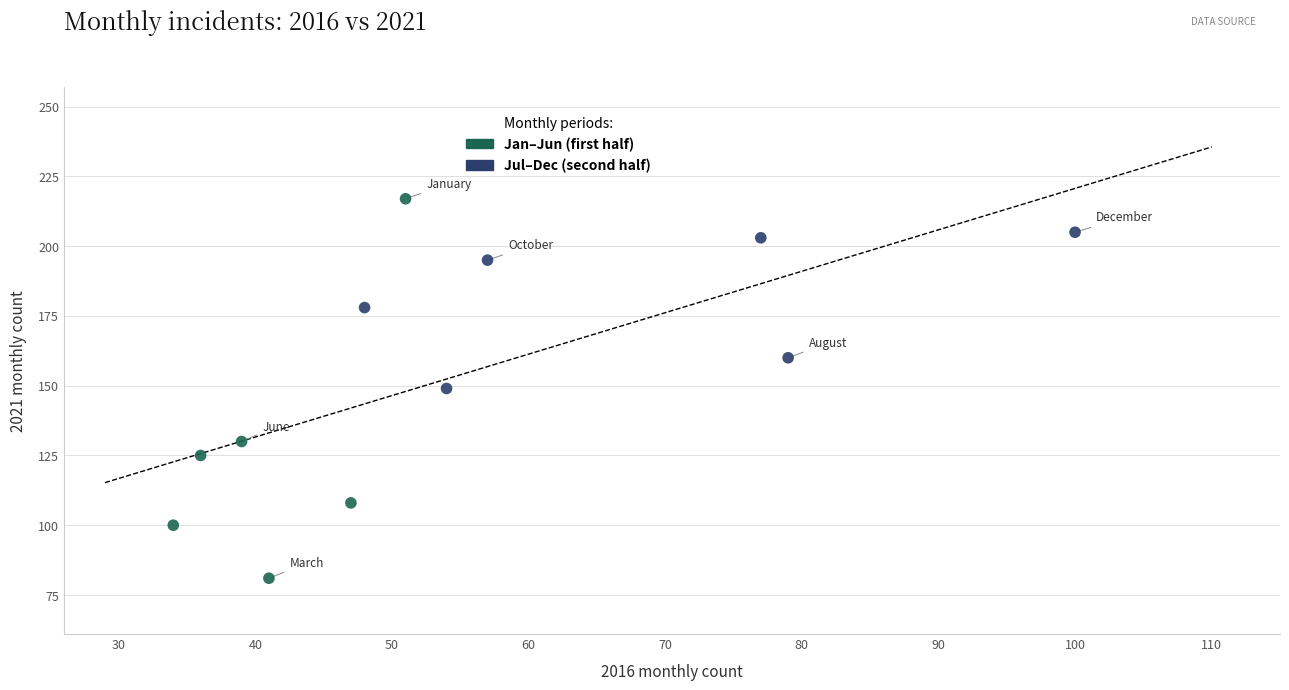

Which series contains the highest Y value?

Jan–Jun (first half)